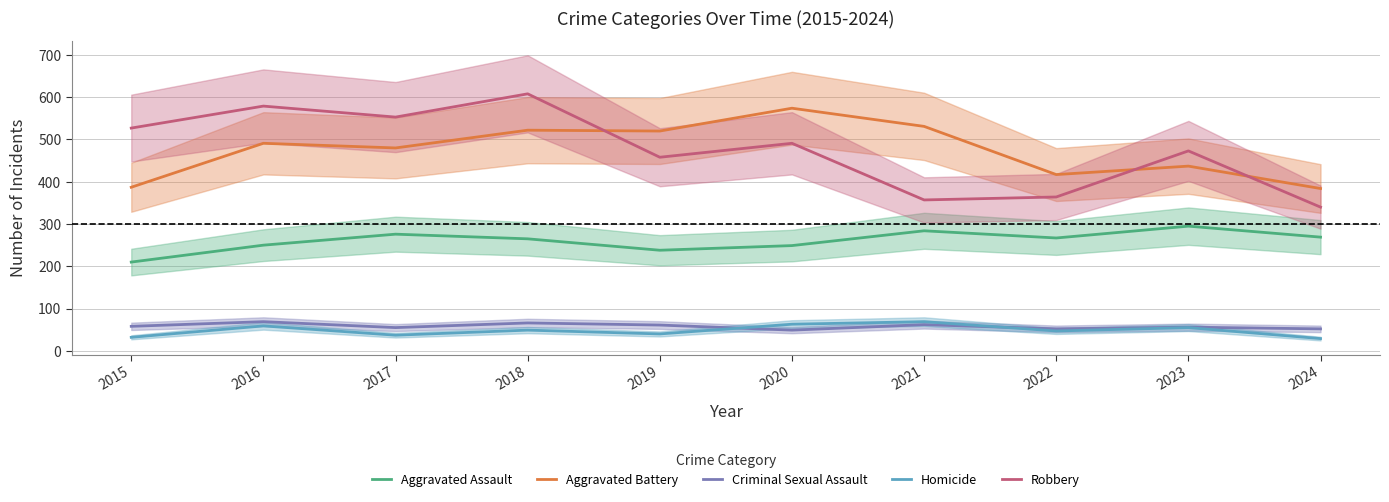

What is the minimum value for Aggravated Assault?

210